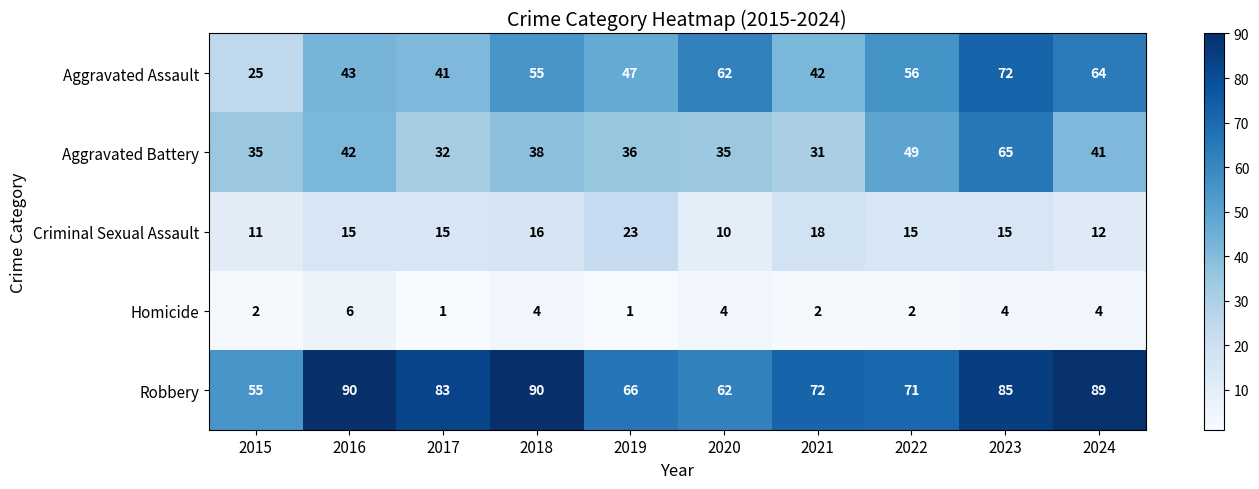

The Aggravated Assault series shows 88 at 2020. True or false?

False